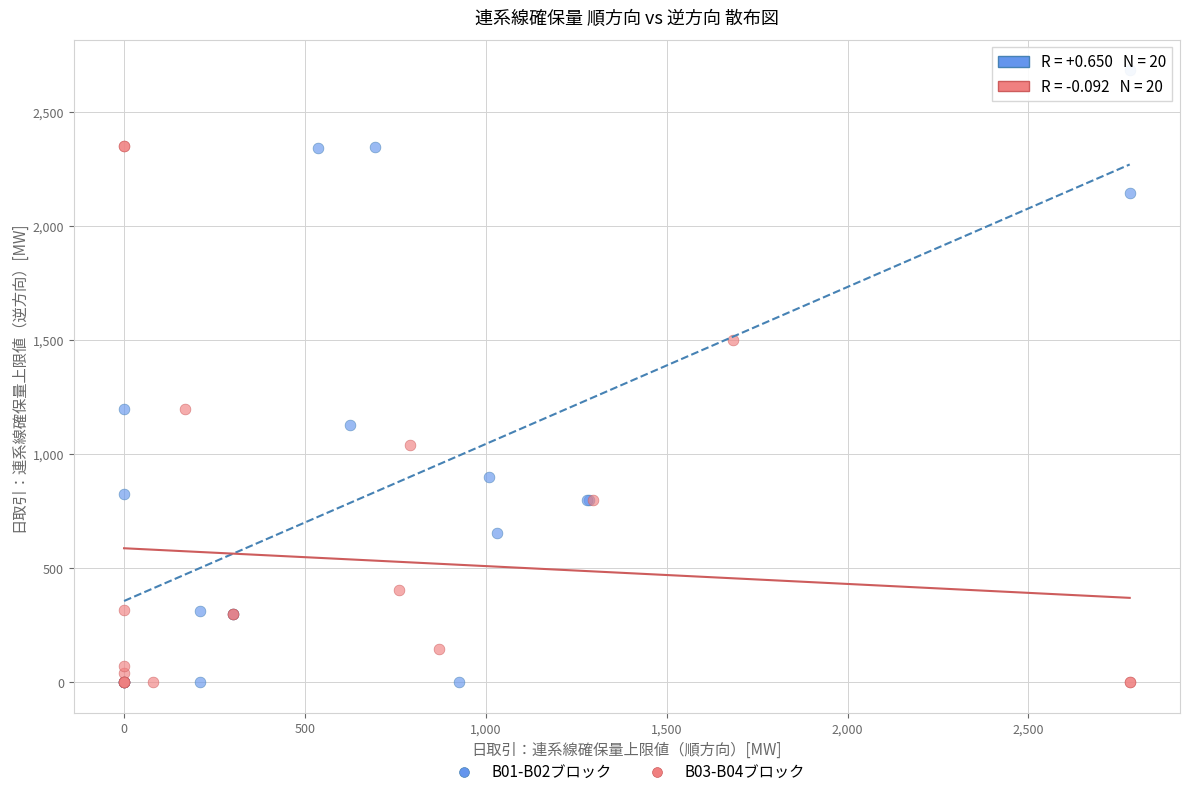

Which series contains the highest Y value?

B01-B02ブロック